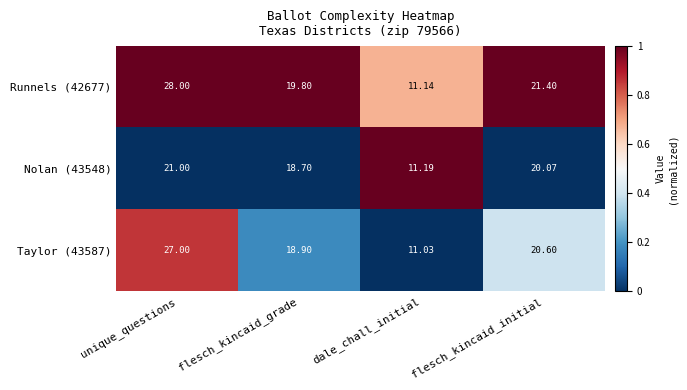

Which series has the widest spread of values?

Runnels (42677)